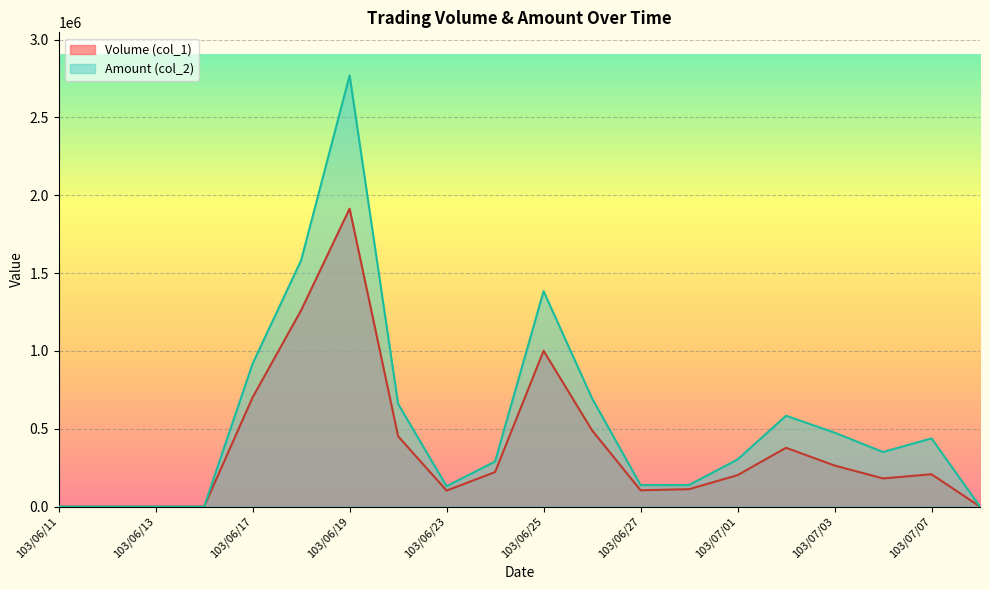

True or false: Amount (col_2) and Volume (col_1) intersect in this chart.

False